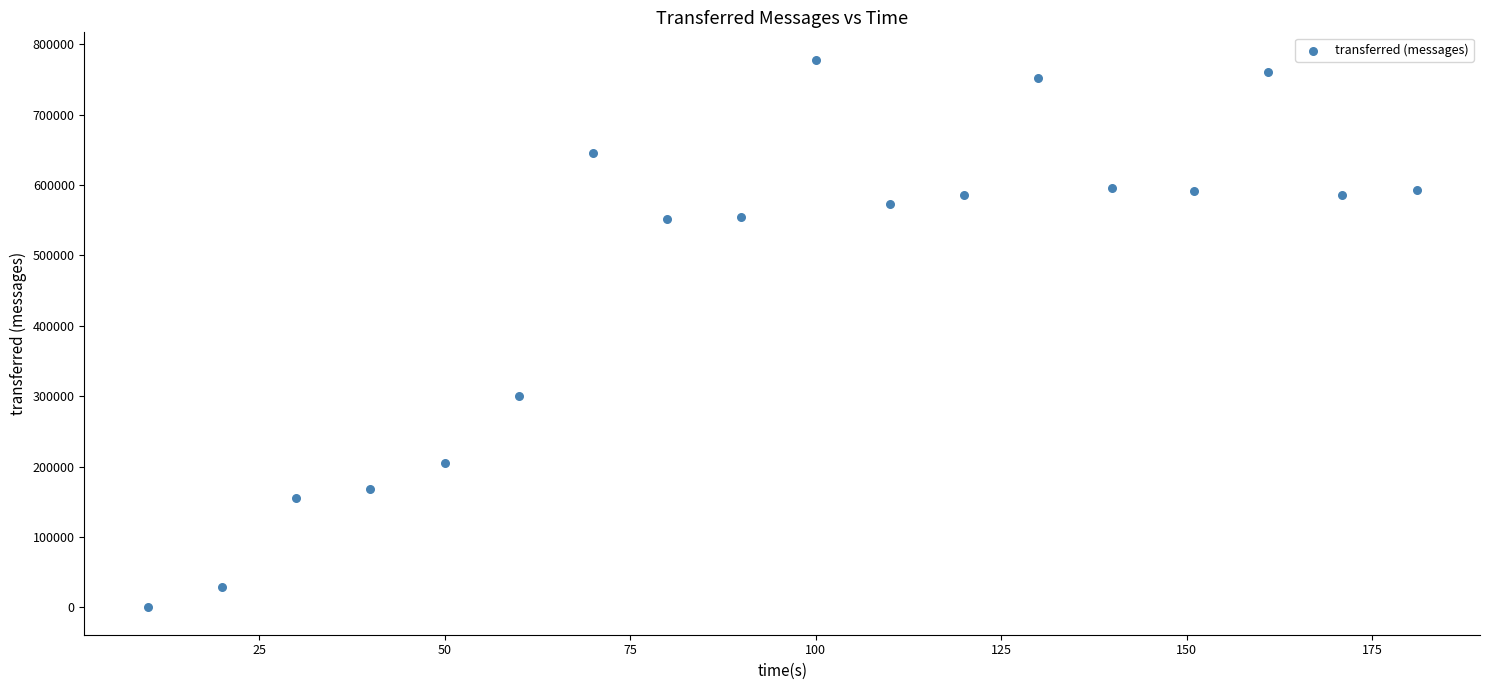

What Y value in the scatter plot is closest to 389010?

300800